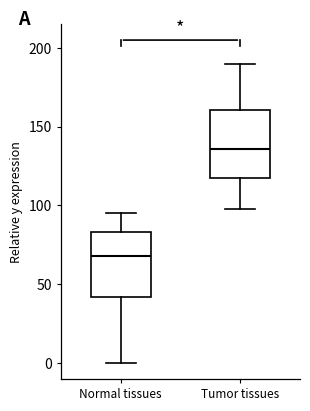

Where does the lower whisker of the box for Tumor tissues end on the y-axis? The values are not printed on the chart, so give them approximately, as read against the axis.

95